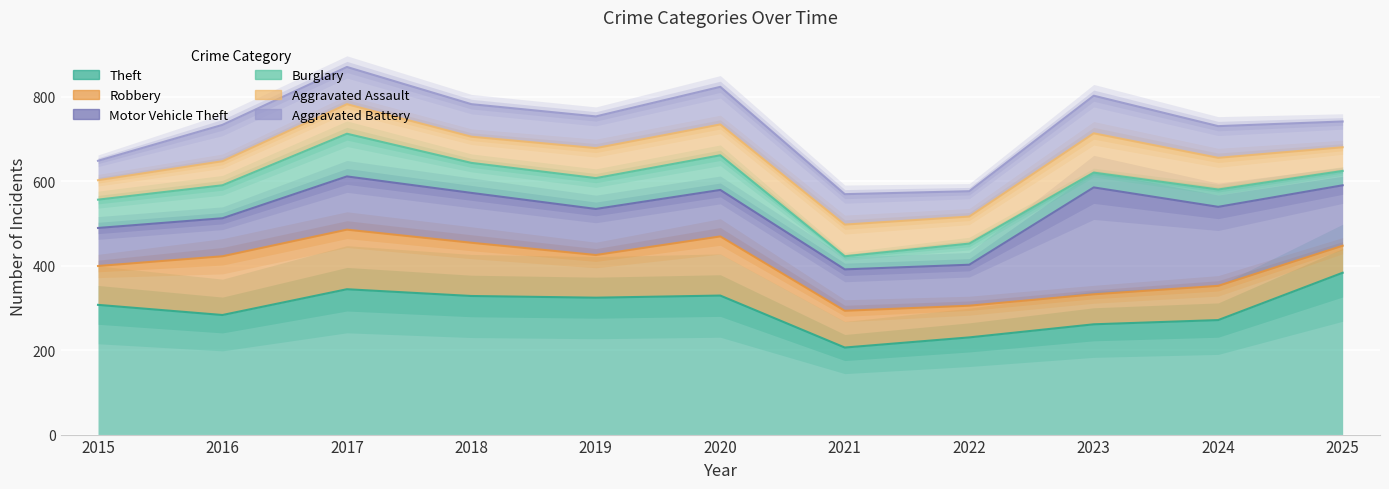

Which series changed the most between 2020 and 2023?

Motor Vehicle Theft